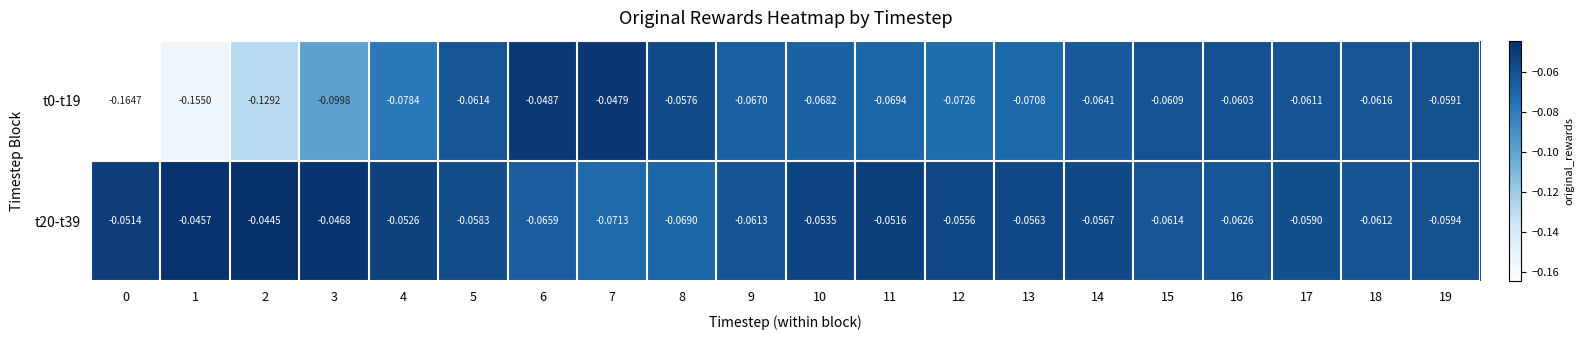

Is the value of t20-t39 at 9 greater than the value of t0-t19 at 9?

Yes